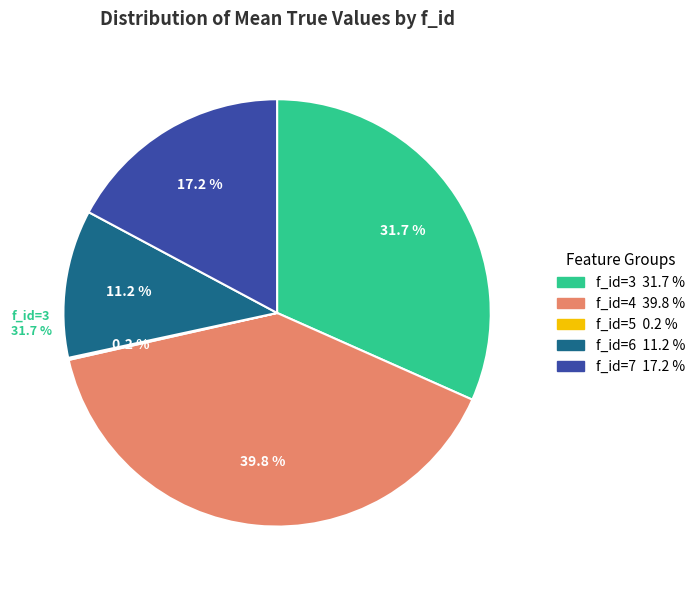

To the nearest percent, what is the difference between the largest and smallest slice percentages?

40%